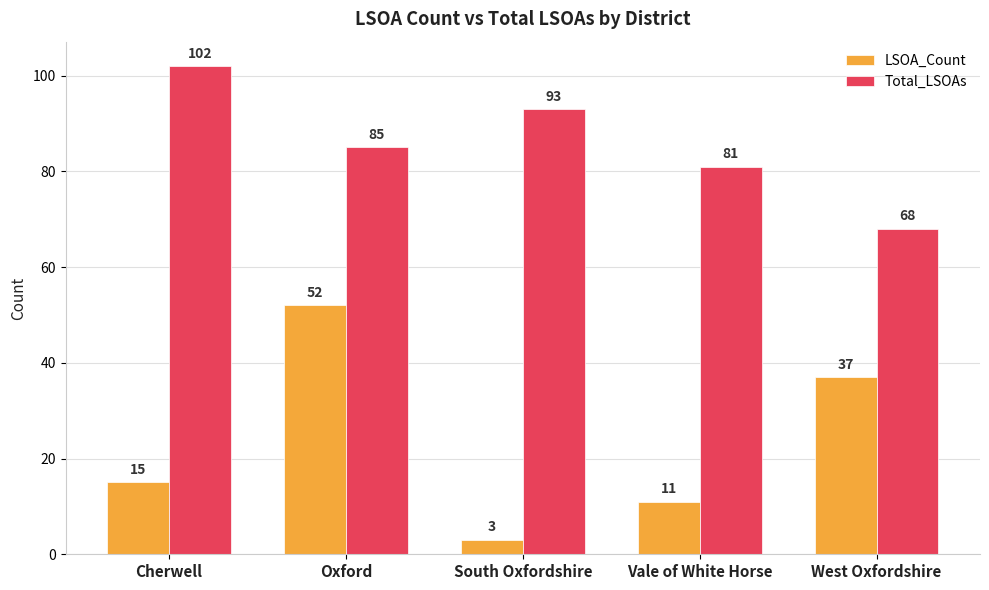

What is the difference between the second highest and second lowest values in the Total_LSOAs series?

12